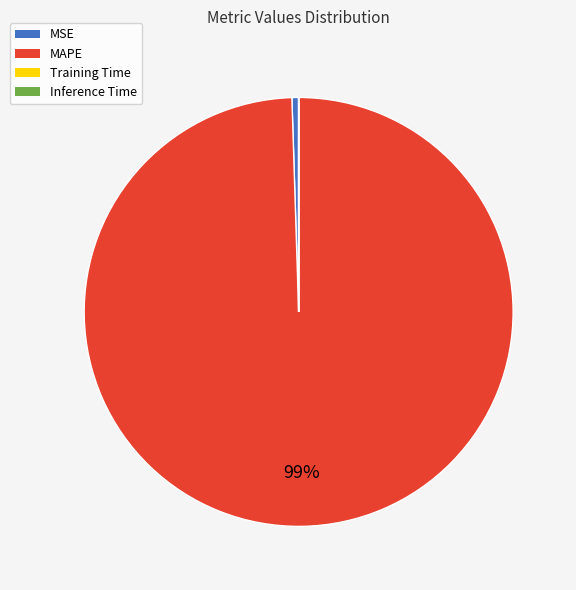

Is the sum of MSE and MAPE greater than half?

Yes